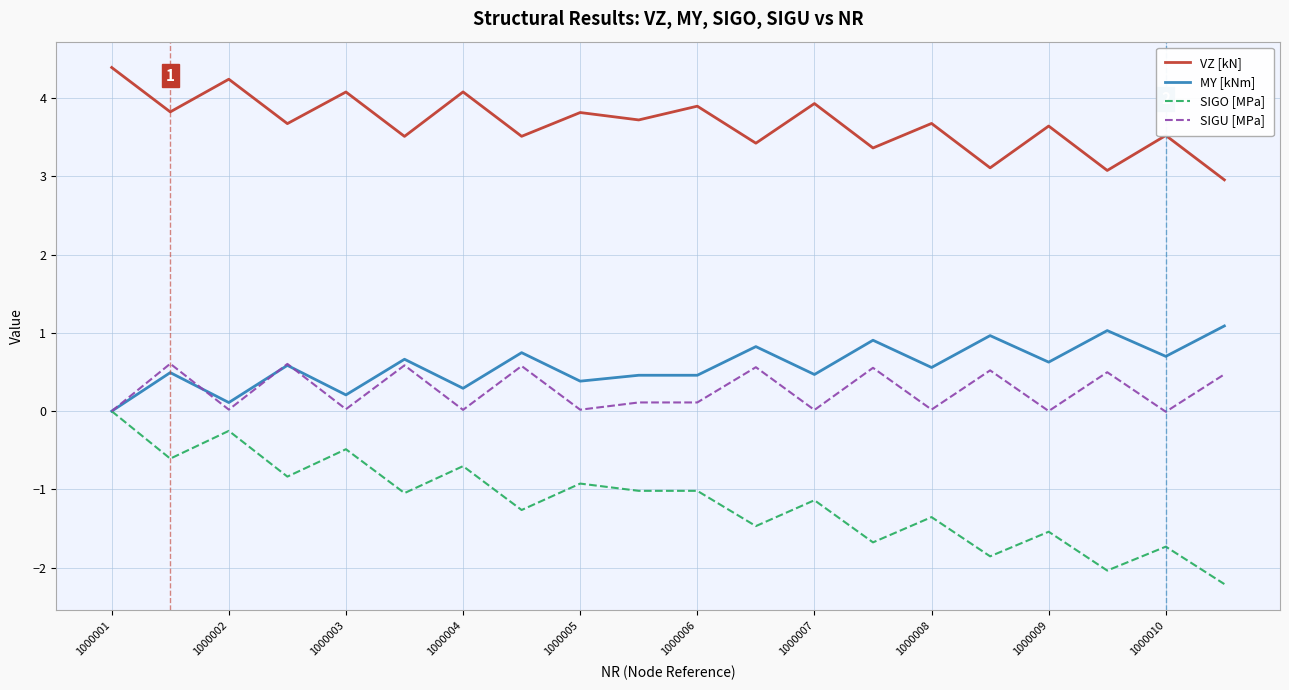

Which series has the widest spread of values?

SIGO [MPa]